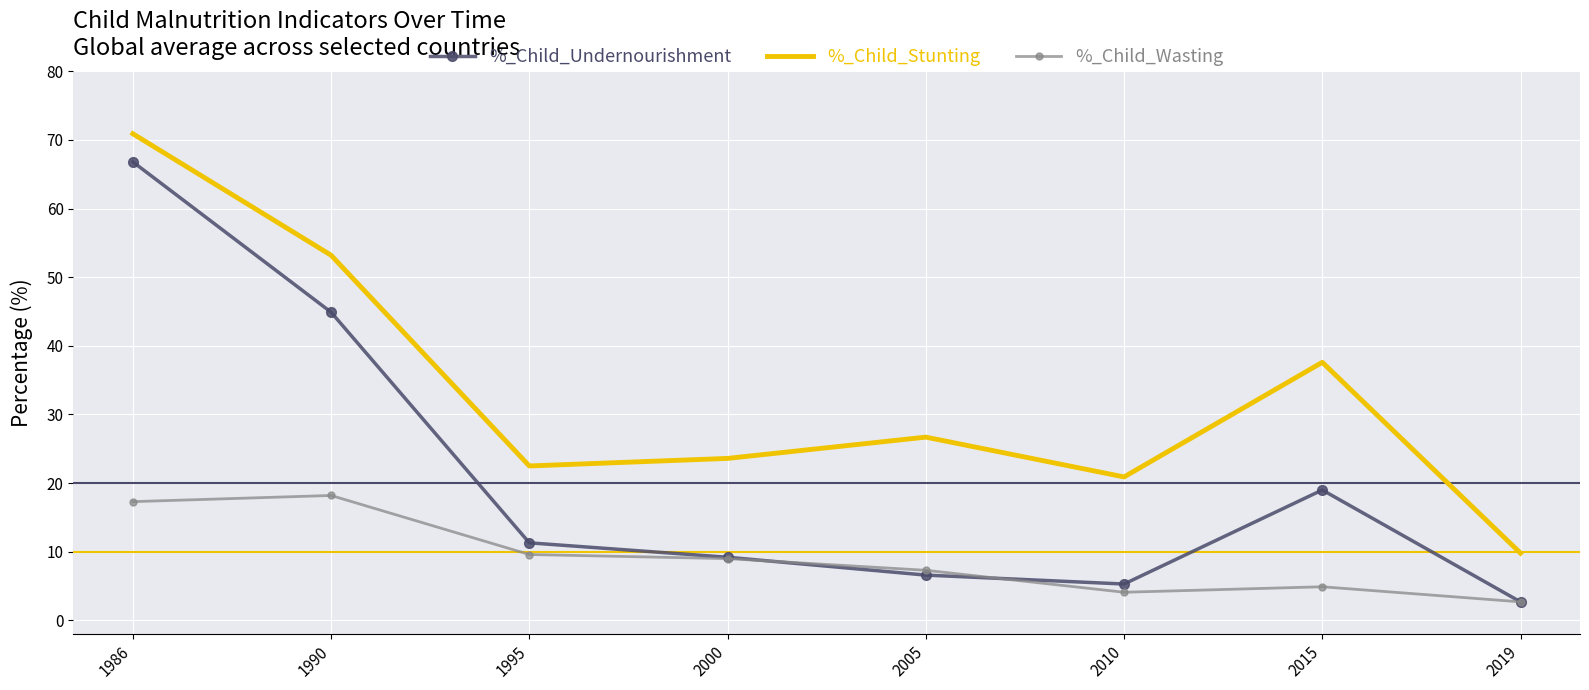

What is the lowest value of the %_Child_Stunting series?

9.8